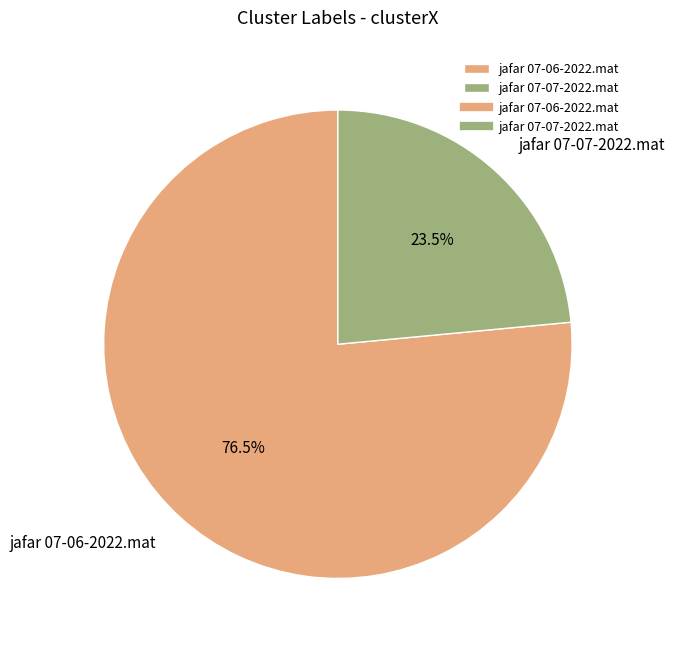

Does jafar 07-07-2022.mat represent more than half of the total?

No